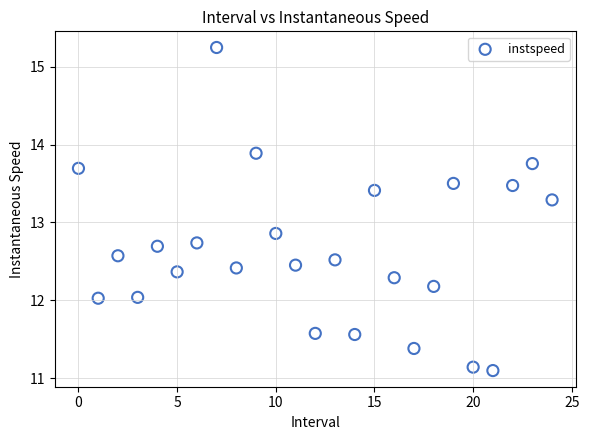

What is the range of Y values (max minus min)?

4.2